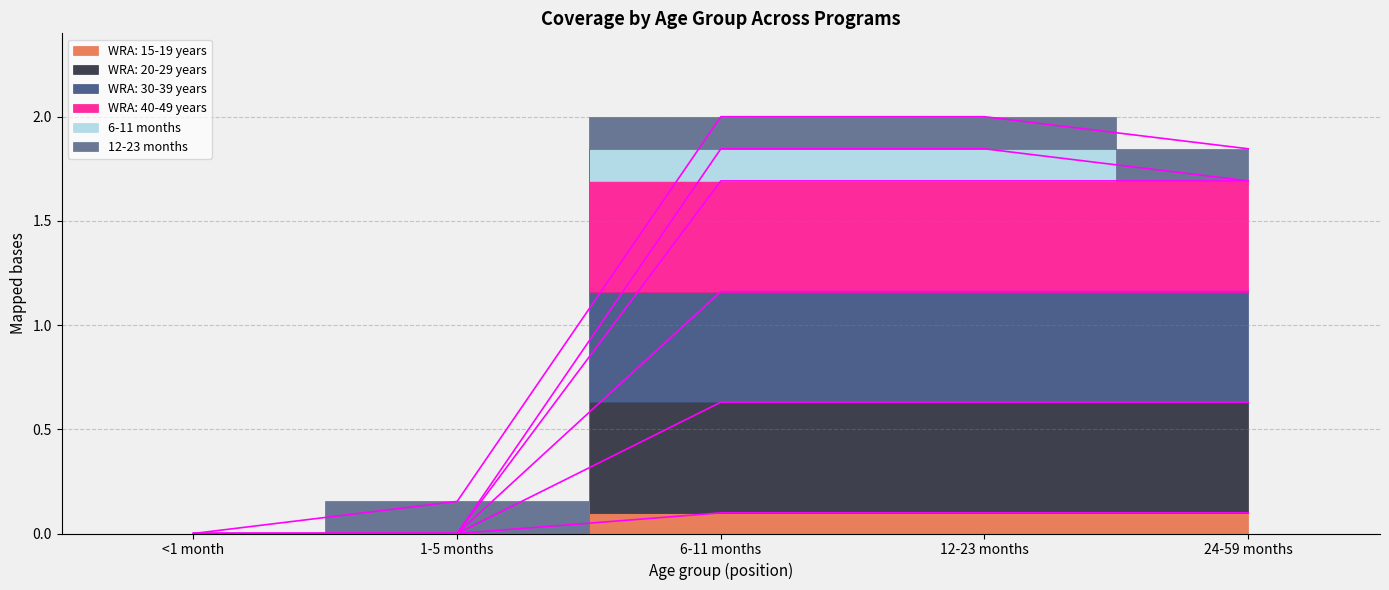

True or false: WRA: 40-49 years has more than 2 interior local peaks.

False